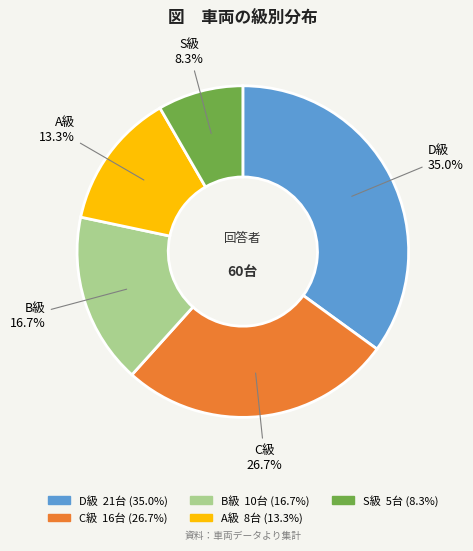

Is there any slice that represents more than half of the pie?

No